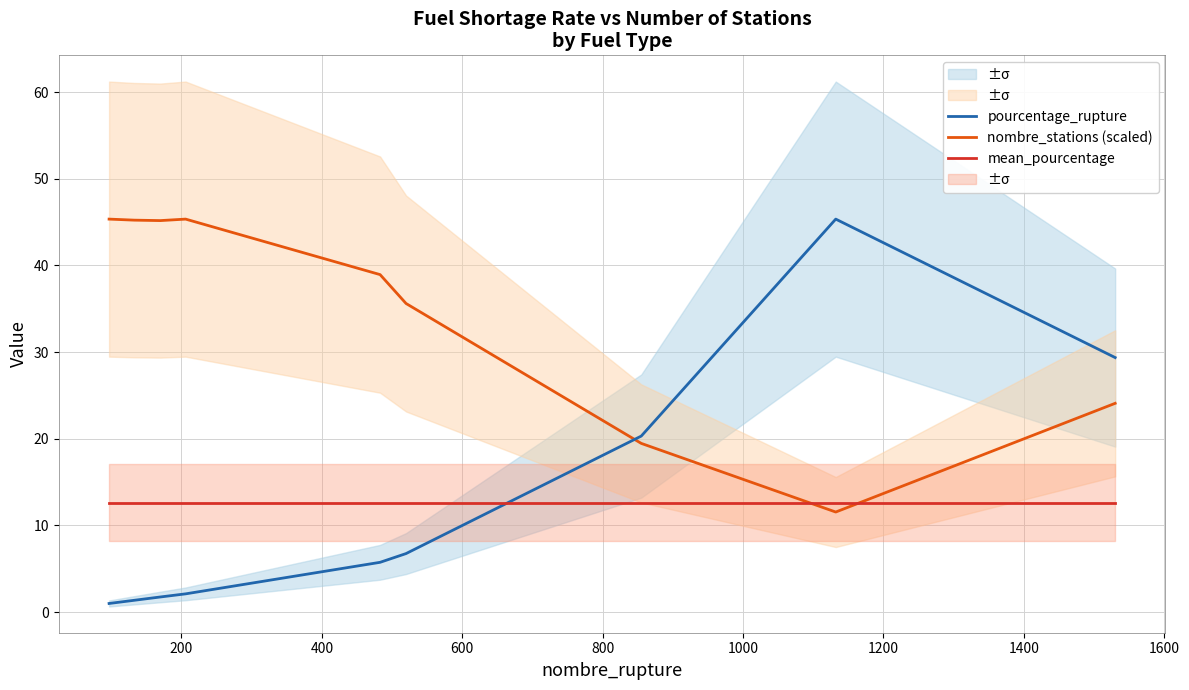

How many data points in nombre_stations (scaled) are less than 38?

4